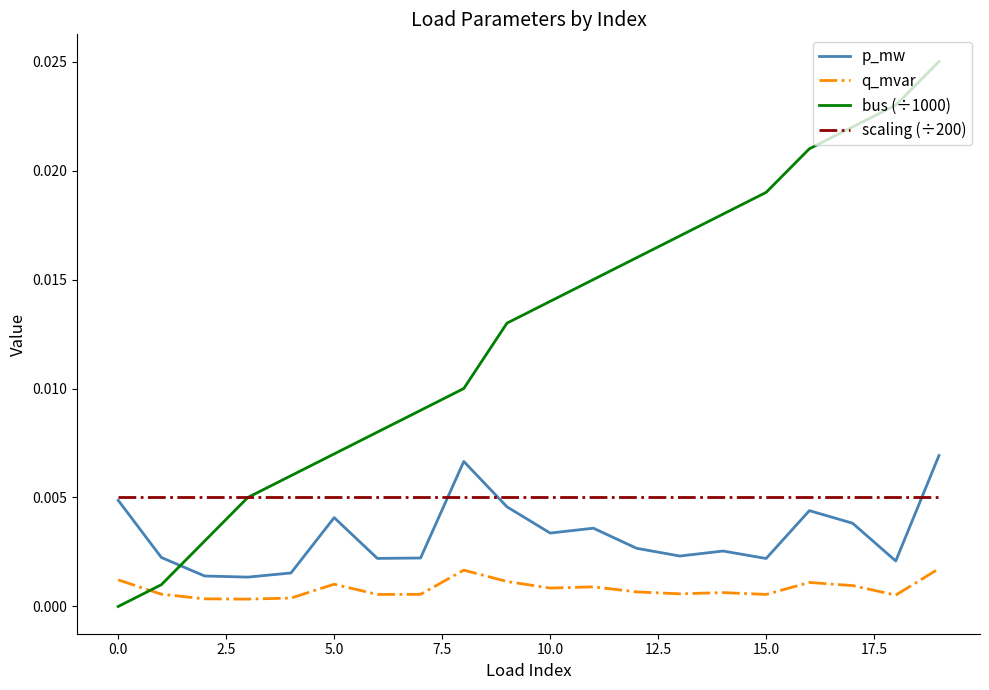

Which series has the largest range (max minus min)?

bus (÷1000)